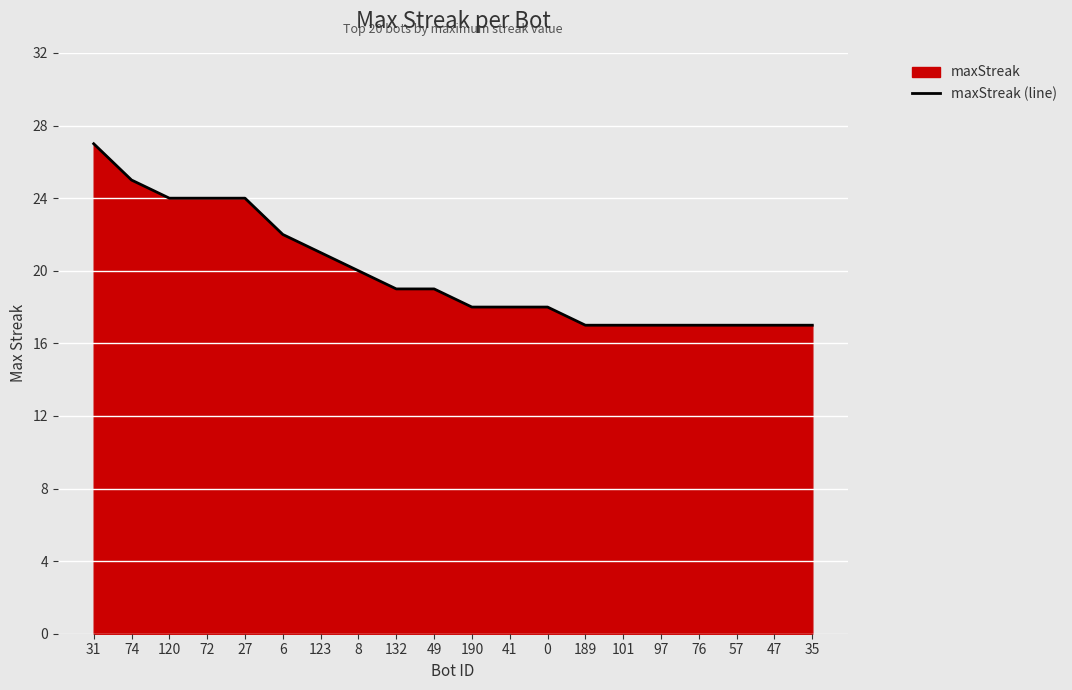

How many lines are shown in the chart?

1